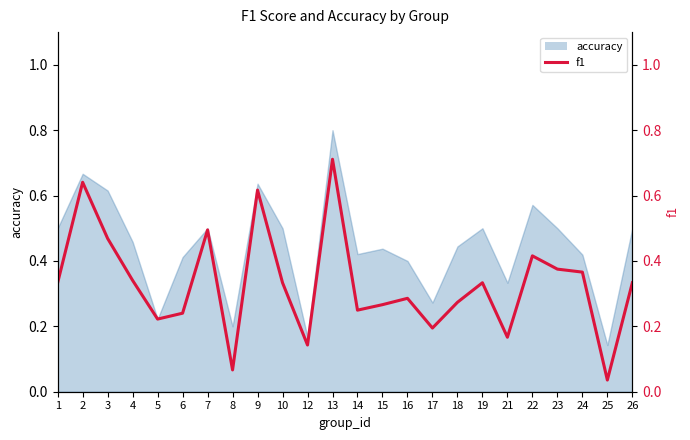

Reading left to right, what are all the values shown in this chart?

0.3	0.6	0.5	0.3	0.2	0.2	0.5	0.1	0.6	0.3	0.1	0.7	0.2	0.3	0.3	0.2	0.3	0.3	0.2	0.4	0.4	0.4	0.0	0.3